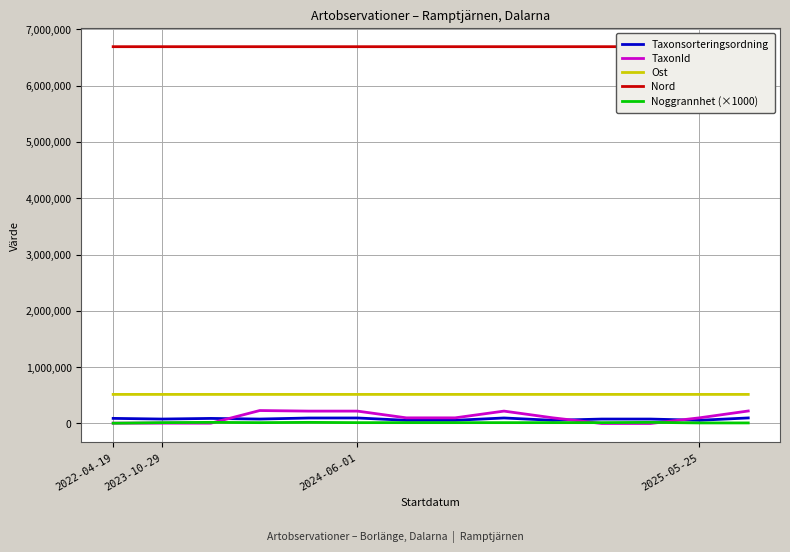

How many series are shown in this chart?

5